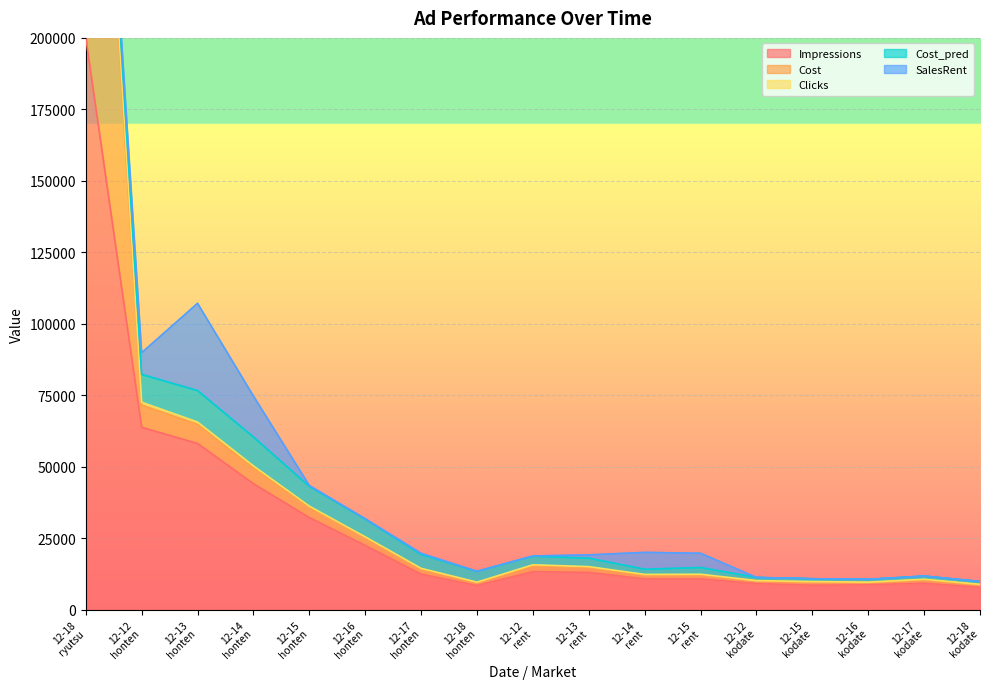

What is the minimum value for Impressions?

7798